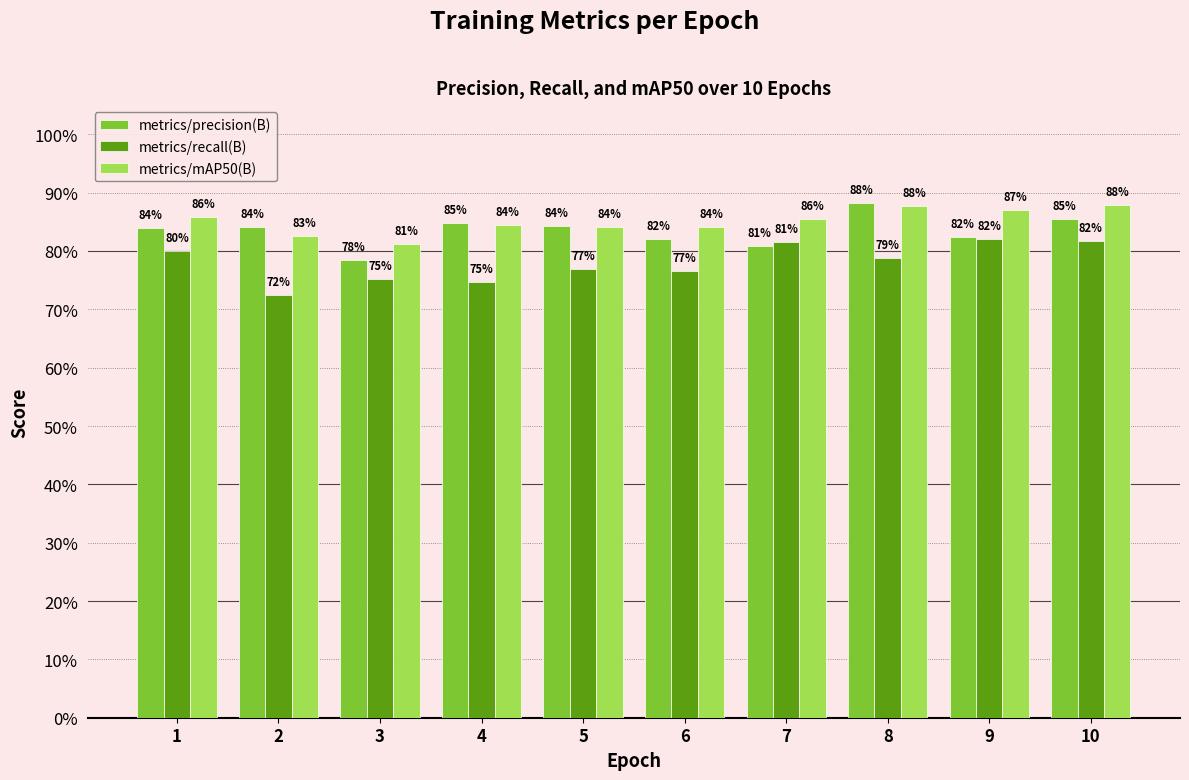

Are the bars grouped side by side (vs. stacked)?

Yes